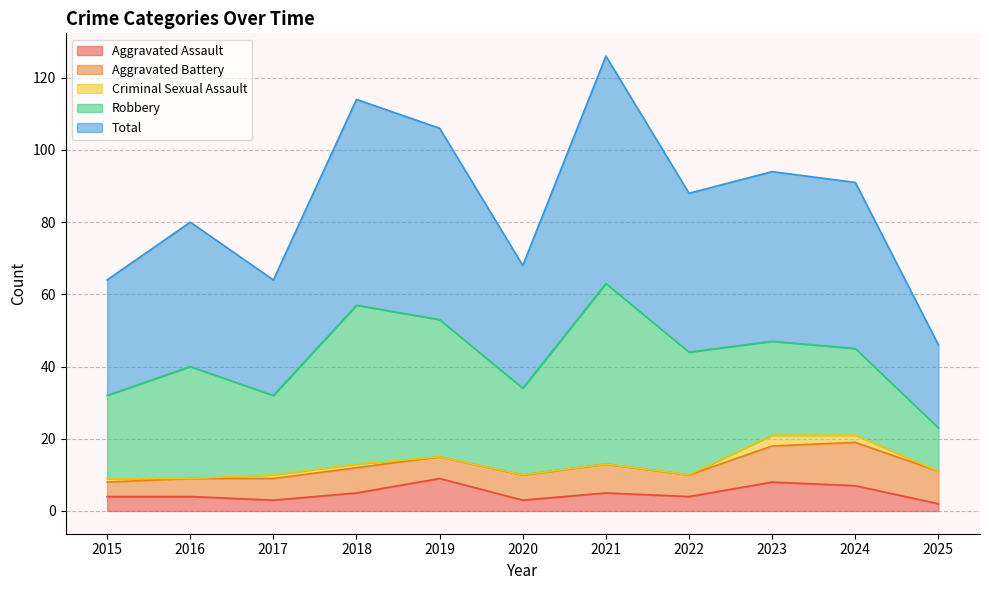

What is the value of the Aggravated Assault point at the 2nd from the left?

4